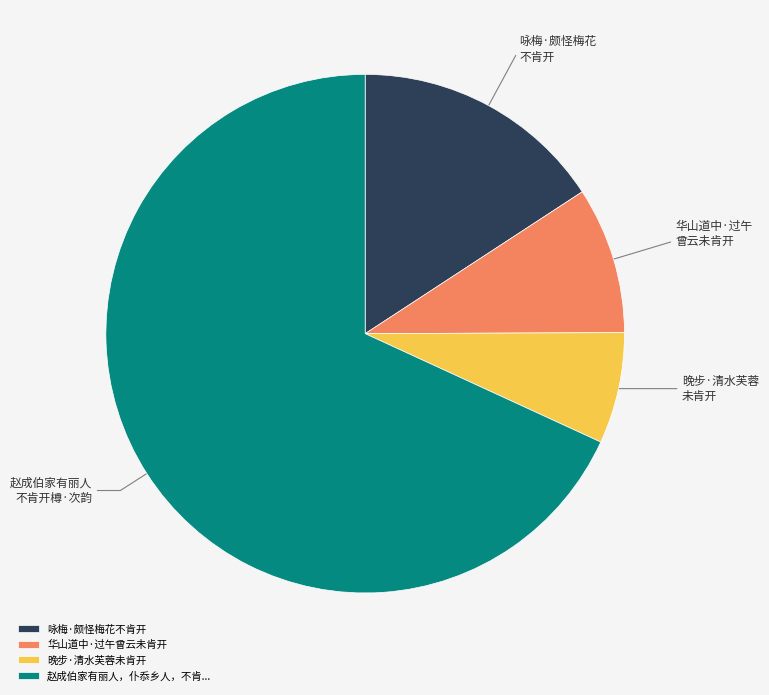

Do 赵成伯家有丽人，仆忝乡人，不肯... and 晚步·清水芙蓉未肯开 together represent more than half of the pie?

Yes